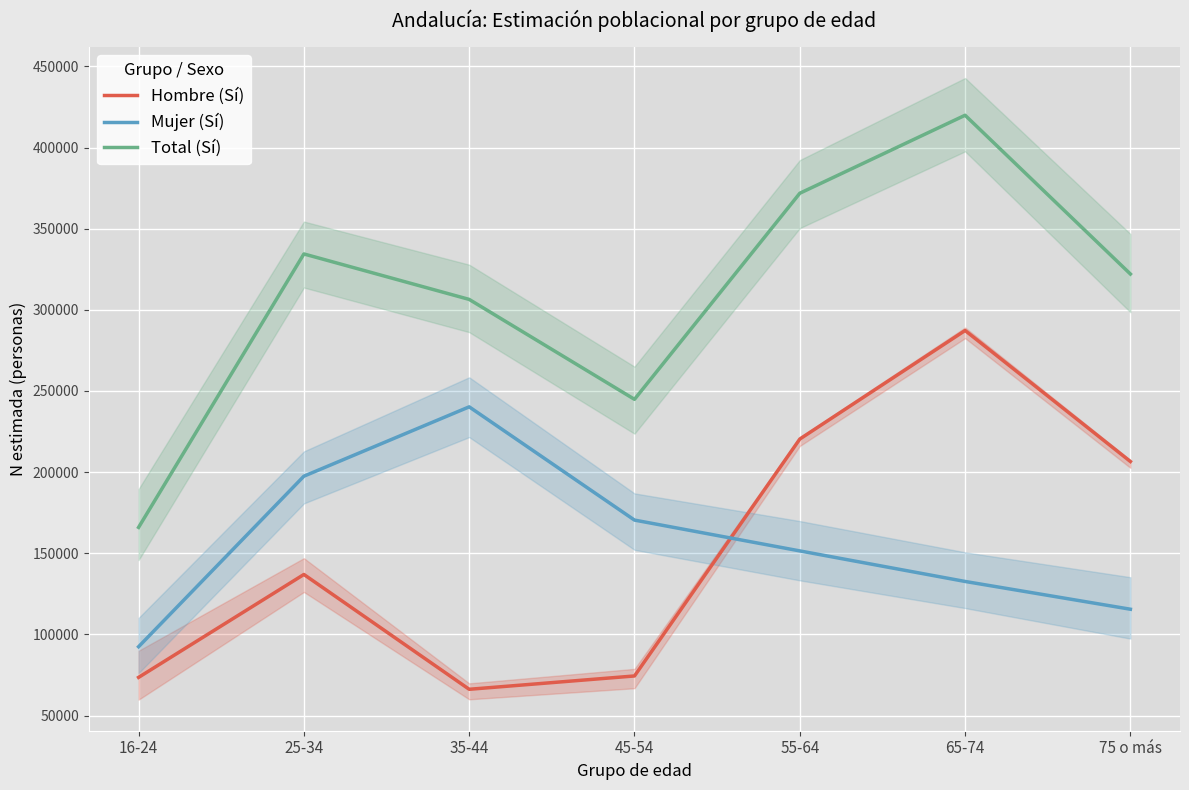

True or false: Total (Sí) has a value of 67548 at 45-54.

False